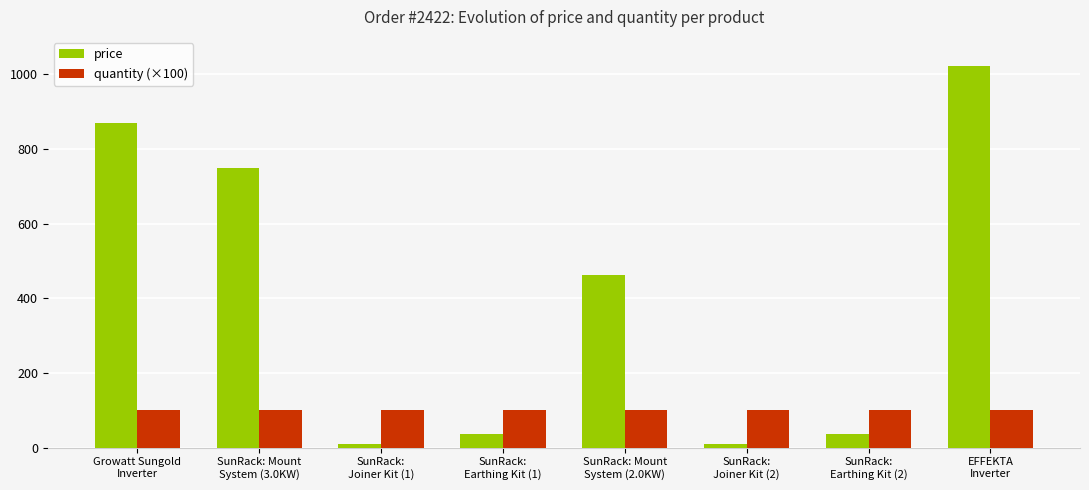

Rank the series by their maximum value, from highest to lowest.

price, quantity (×100)